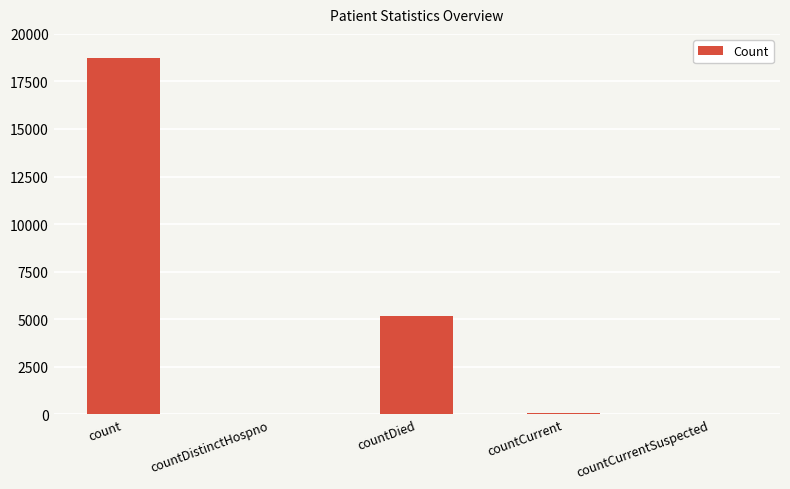

What is the greatest value displayed?

18756